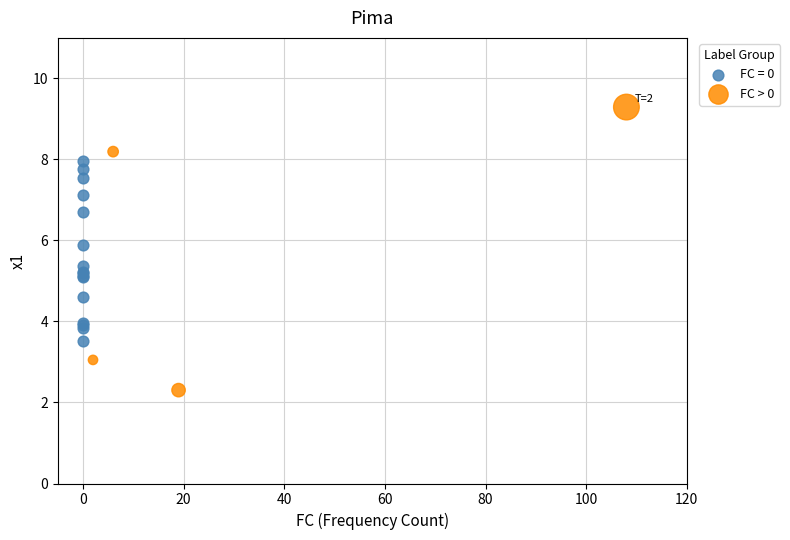

Which series reaches the minimum Y coordinate?

FC > 0